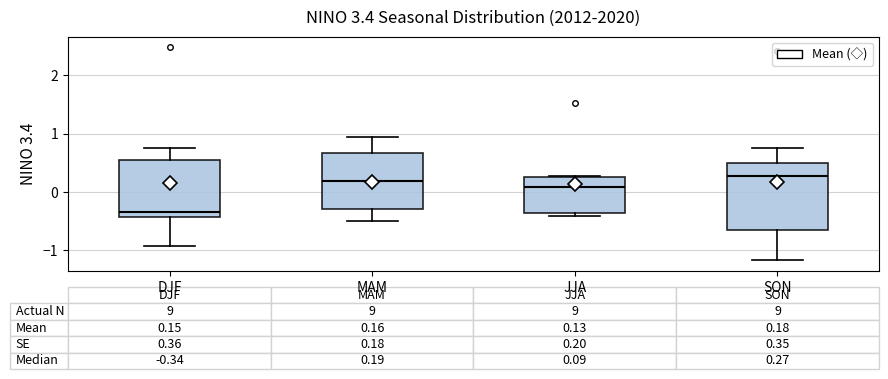

Which box is the tallest, from its lower edge to its upper edge?

SON